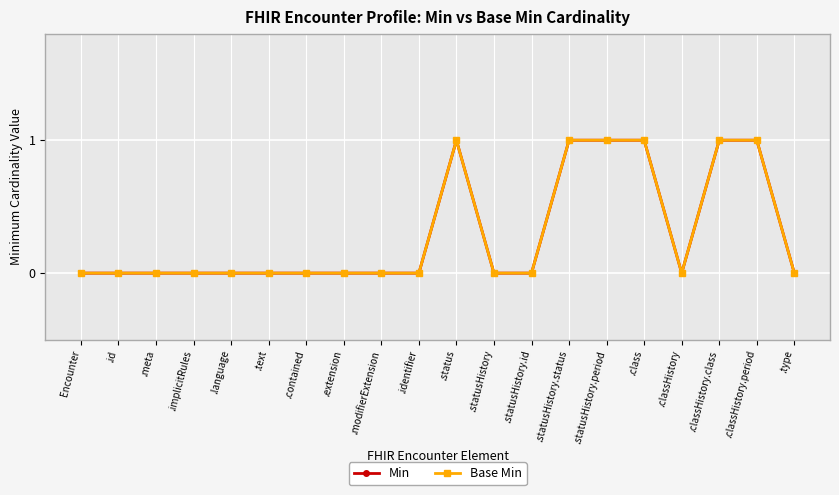

True or false: Min has more than 2 interior local peaks.

False